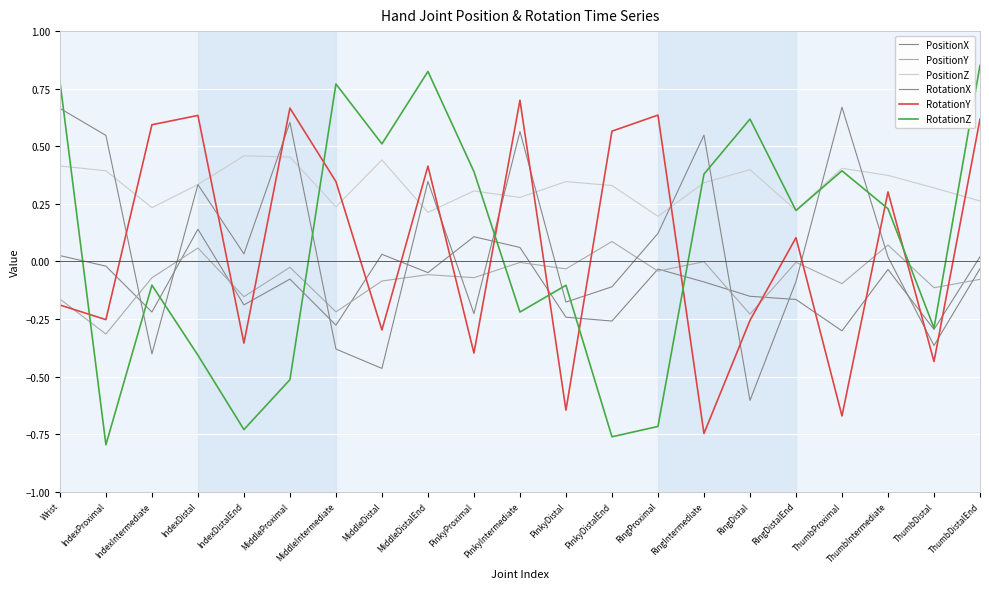

Which category has the lowest value across all series?

IndexProximal